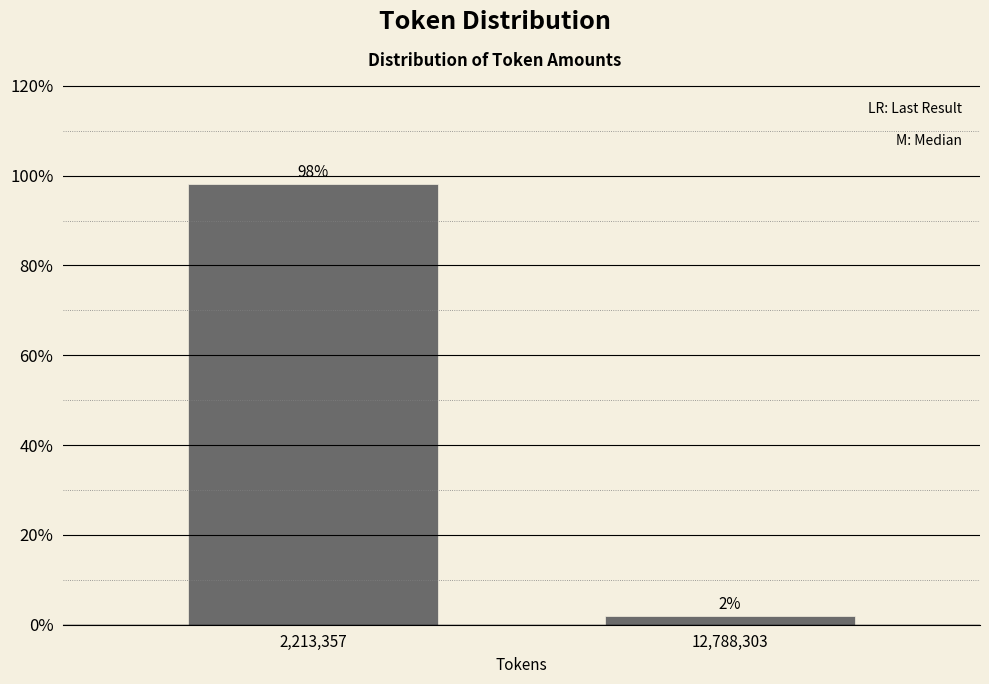

At which category does the chart reach its peak across all series?

2,213,357